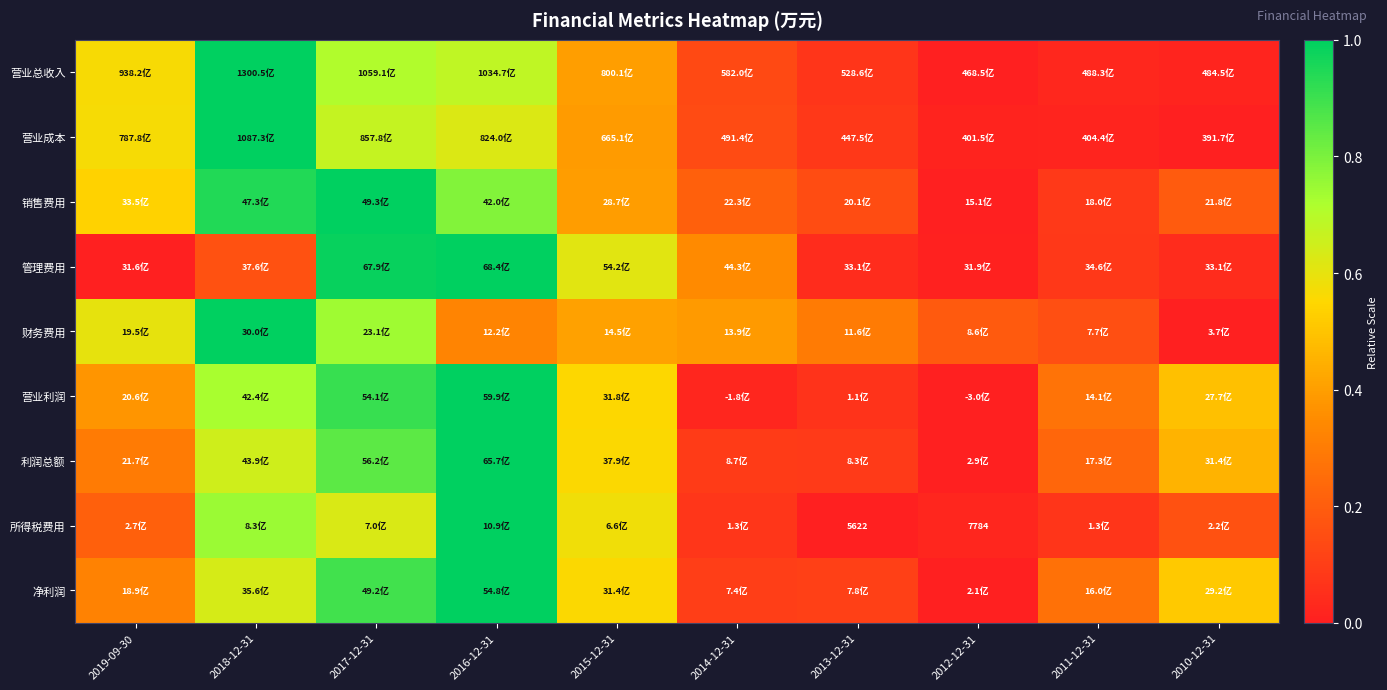

The value of 所得税费用 at 2014-12-31 is 0.1. True or false?

False